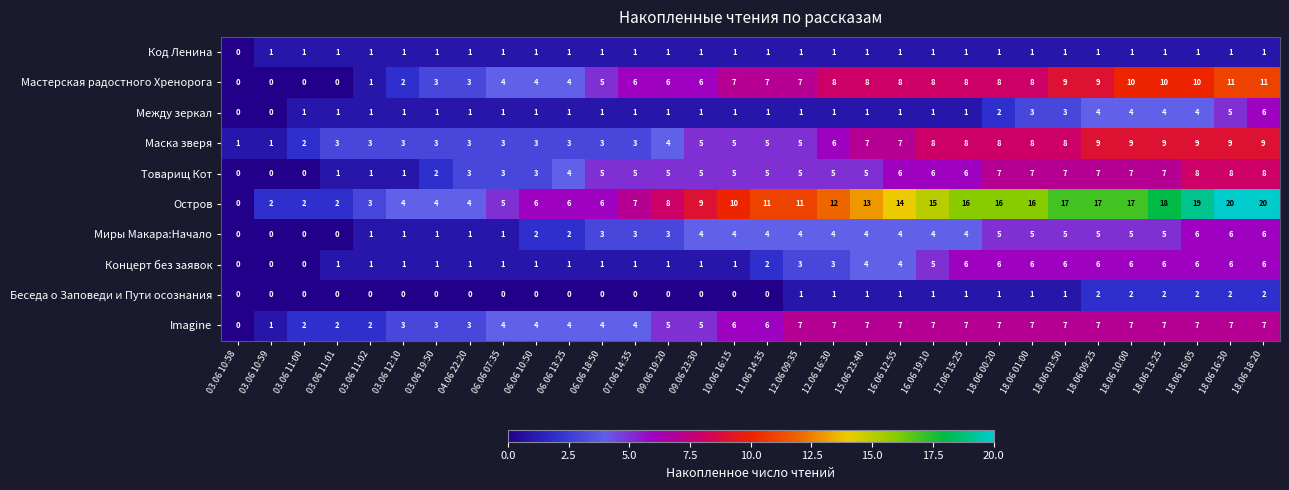

What is the spread (max minus min) of values at 06.06 18:50?

6